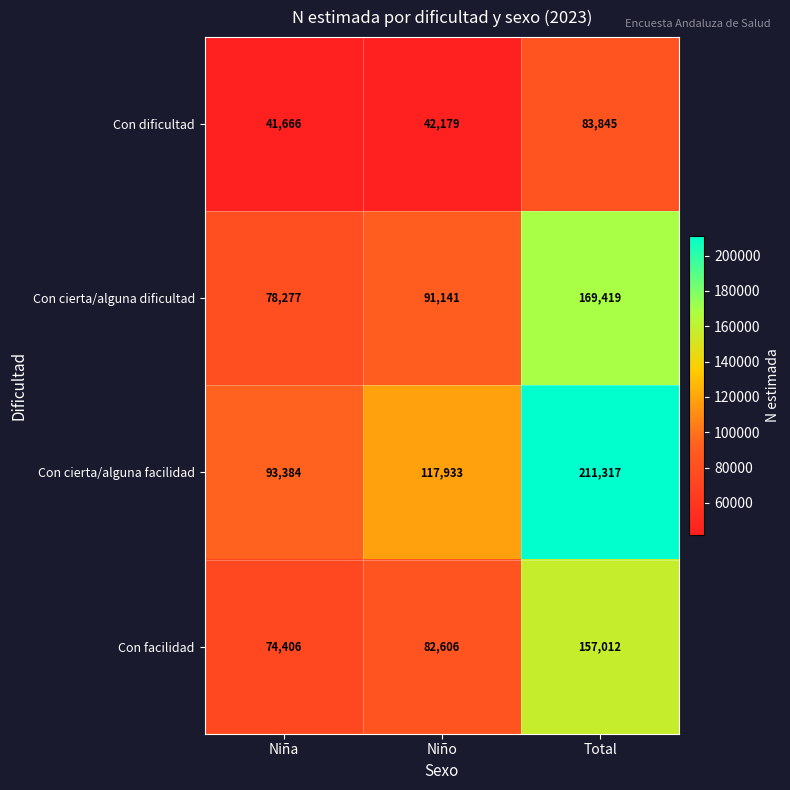

Is it true that Con facilidad equals 104014 at Niña?

False